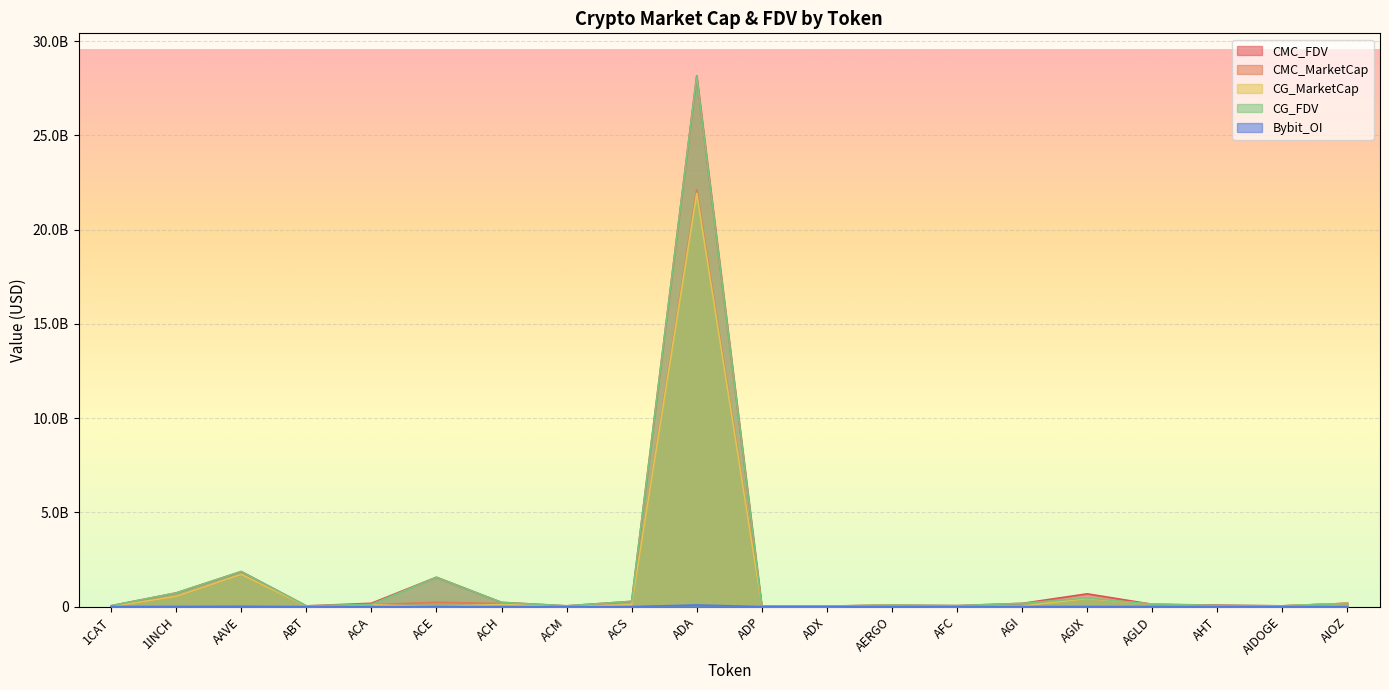

Rank the series at AGI from highest to lowest value.

CG_FDV, CMC_FDV, CG_MarketCap, CMC_MarketCap, Bybit_OI